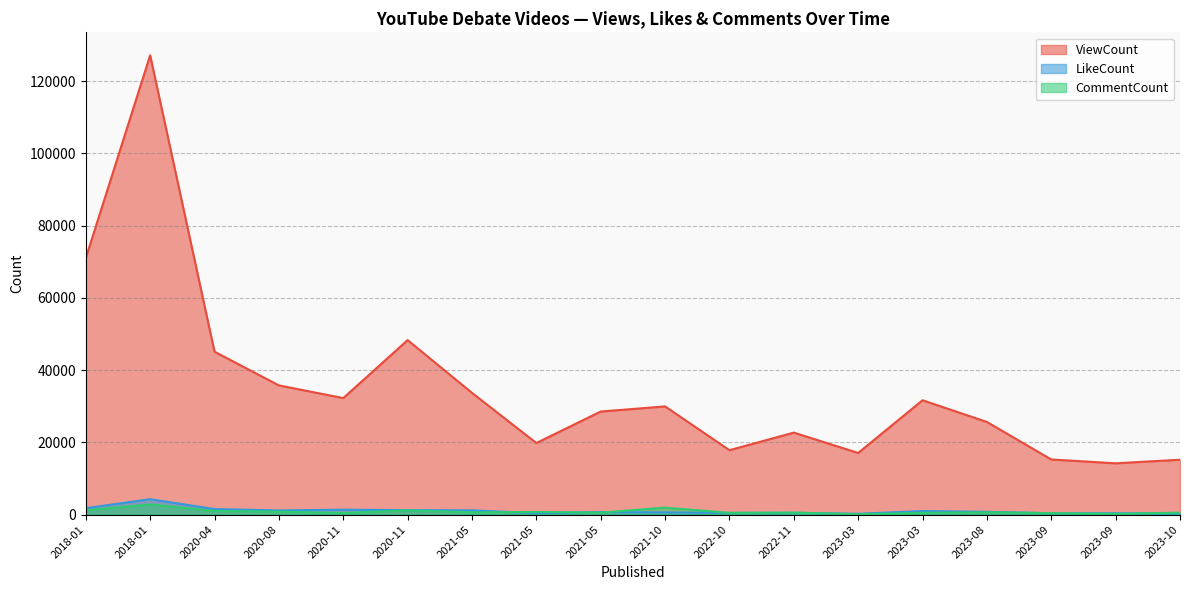

Which category has the lowest value in the ViewCount series?

2023-09